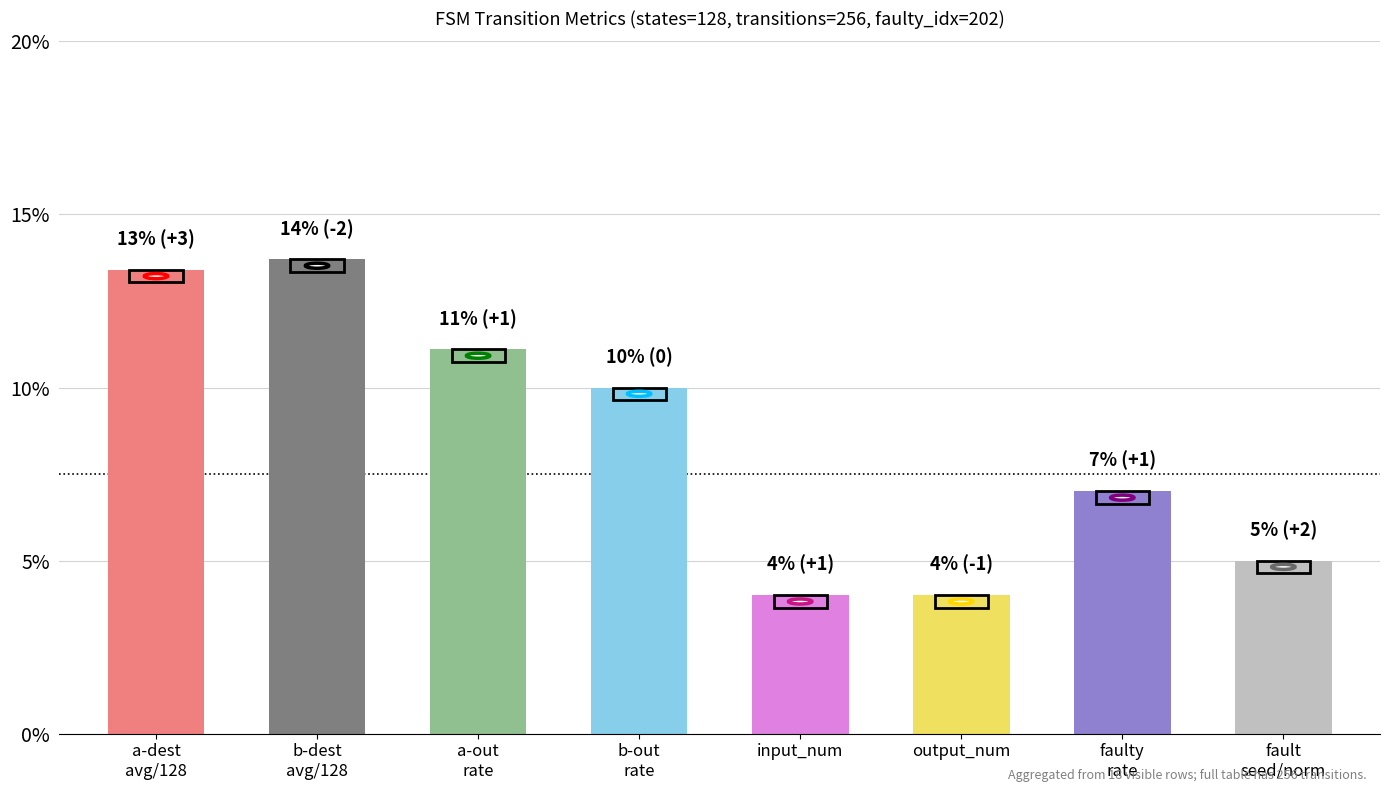

Reading left to right, transcribe all the data shown in this chart.

13.4	13.7	11.1	10.0	4.0	4.0	7.0	5.0